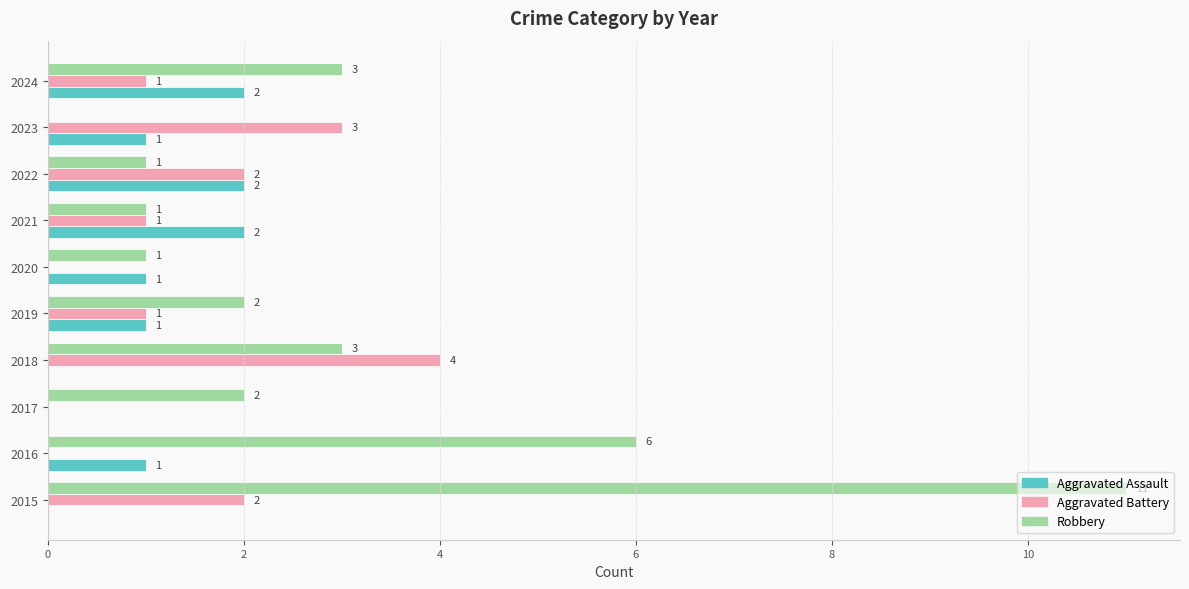

What is the maximum value shown in the chart?

11